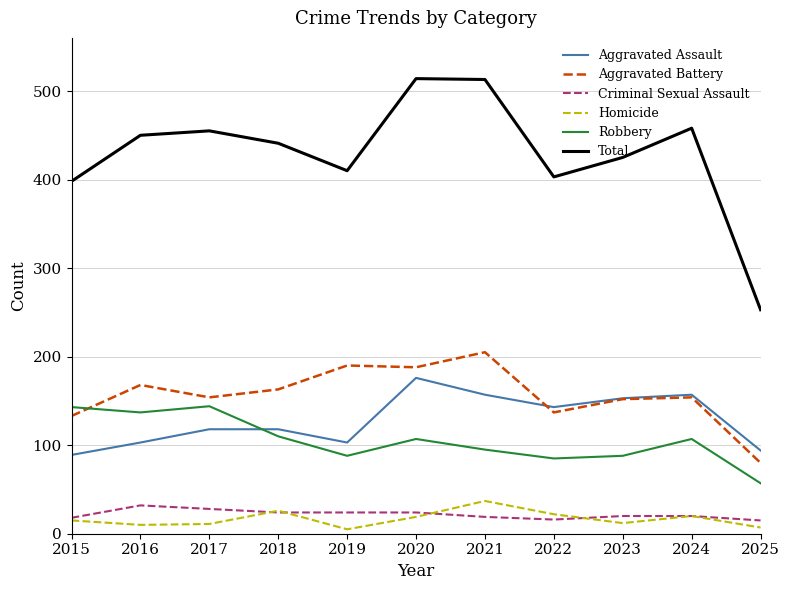

Which series has the largest total across all categories?

Total